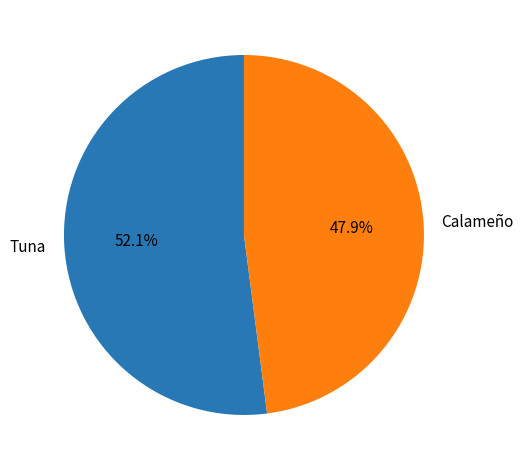

To the nearest percent, what portion does Tuna represent?

52%